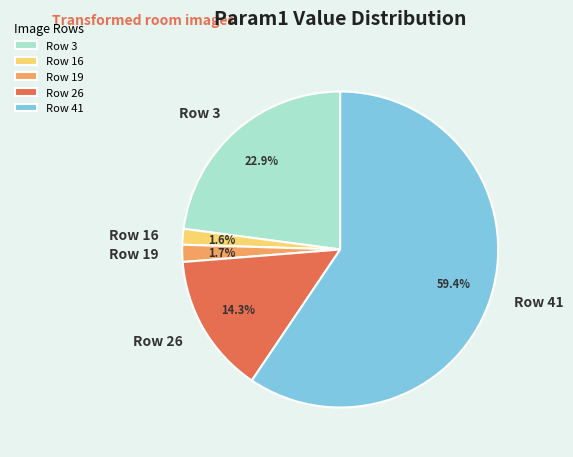

Which category has the biggest portion of the pie?

Row 41